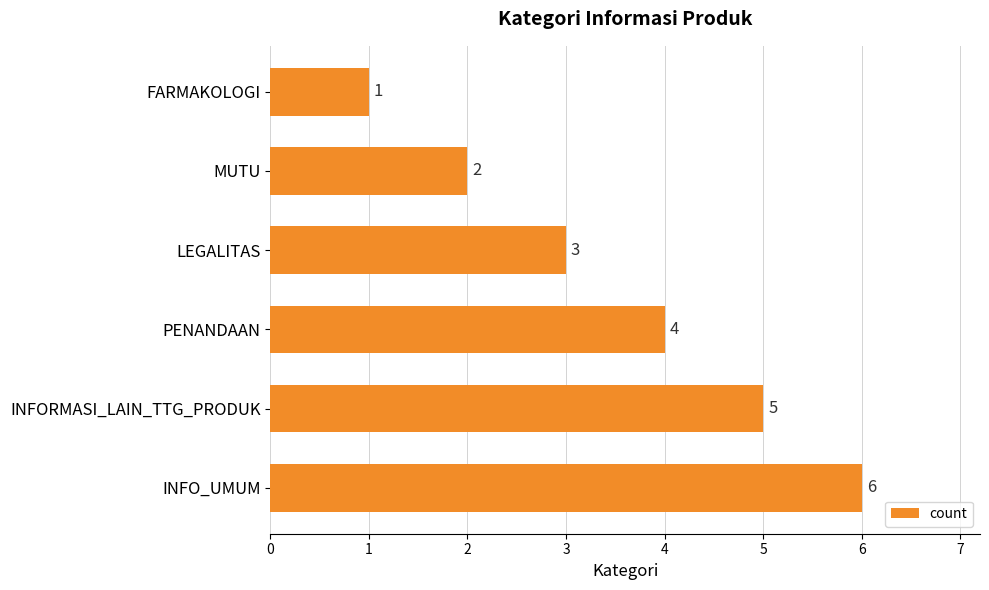

What is the sum of the values at PENANDAAN and MUTU?

6